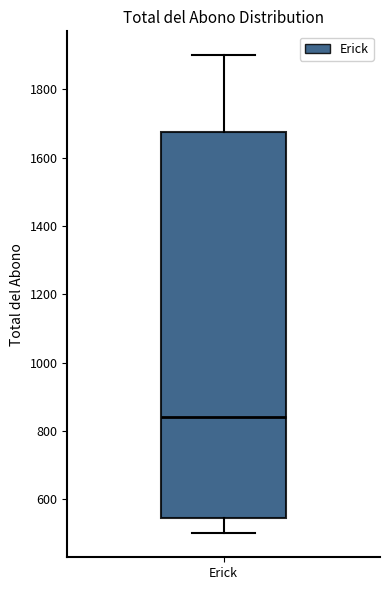

Where does the lower whisker of the box for Erick end on the y-axis? The values are not printed on the chart, so give them approximately, as read against the axis.

500